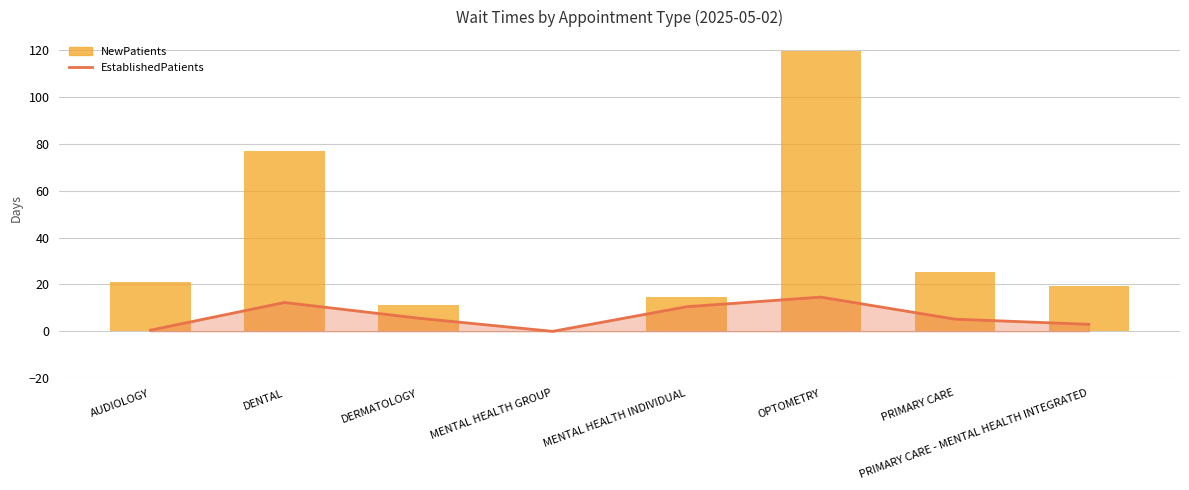

What is the label of the 4th bar from the left?

MENTAL HEALTH GROUP